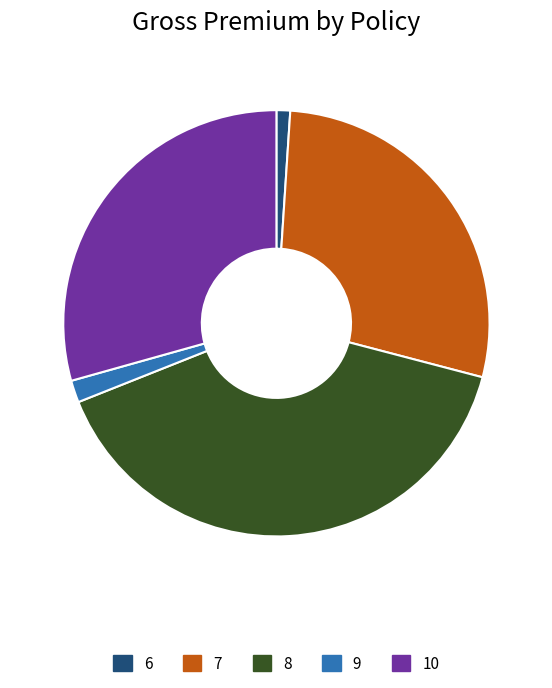

Is the sum of 10 and 7 greater than half?

Yes